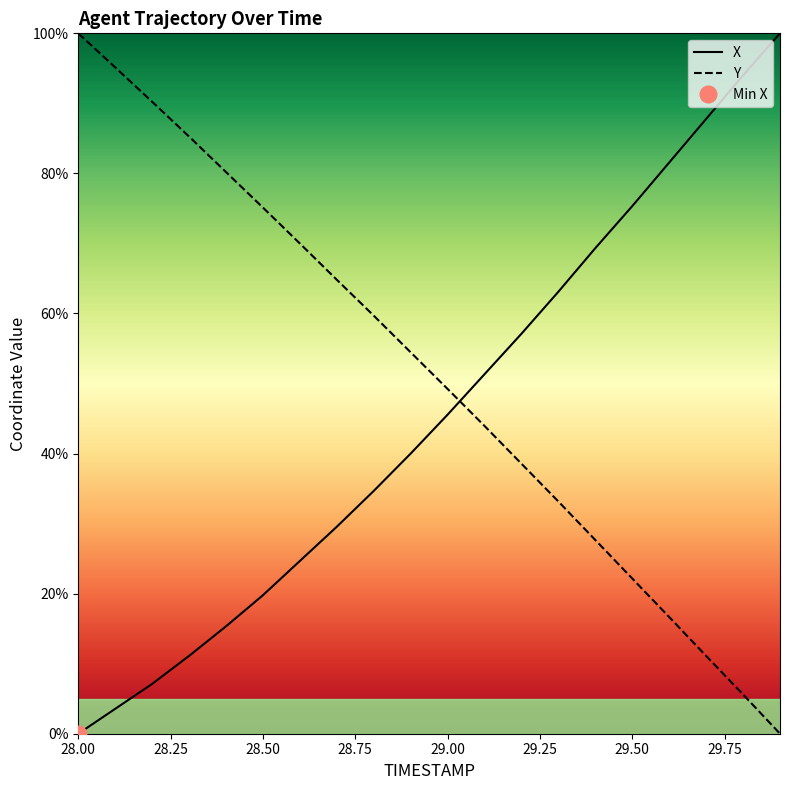

At which label does Y first exceed 54?

28.00